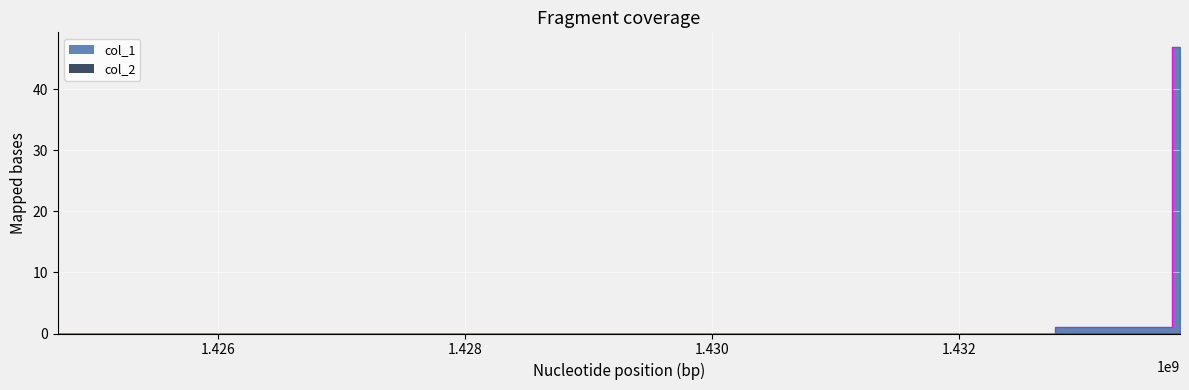

Reading left to right, transcribe all the data shown in this chart.

0	1	47	1